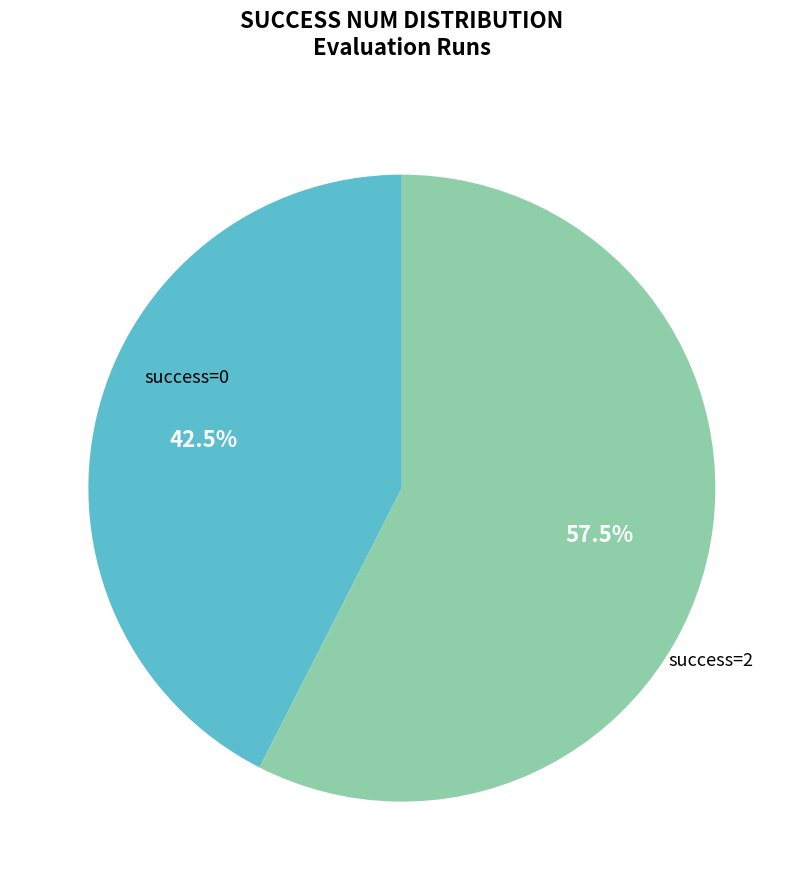

Which has a higher value, success=2 or success=0?

success=2